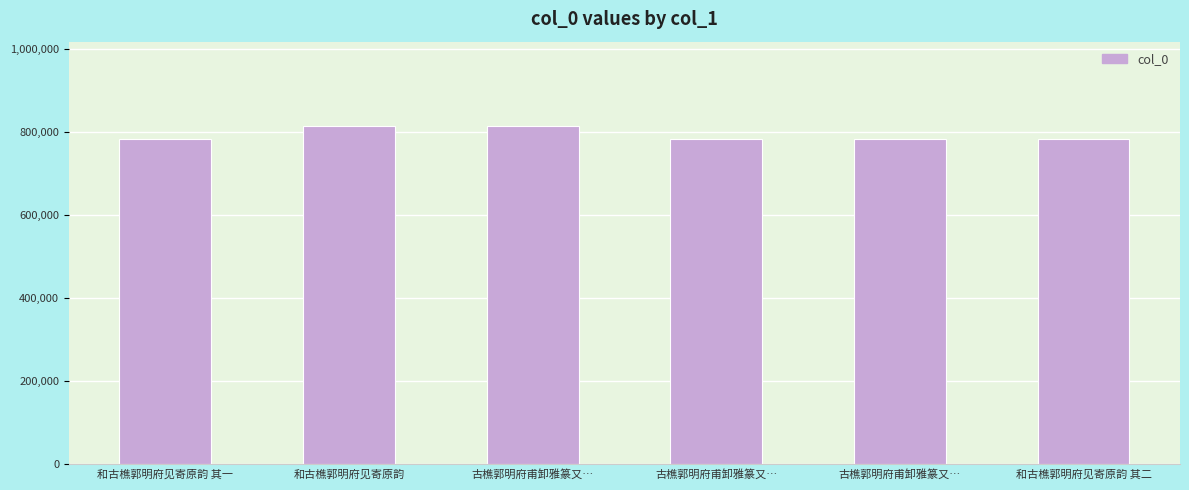

How many data points does each series have?

6